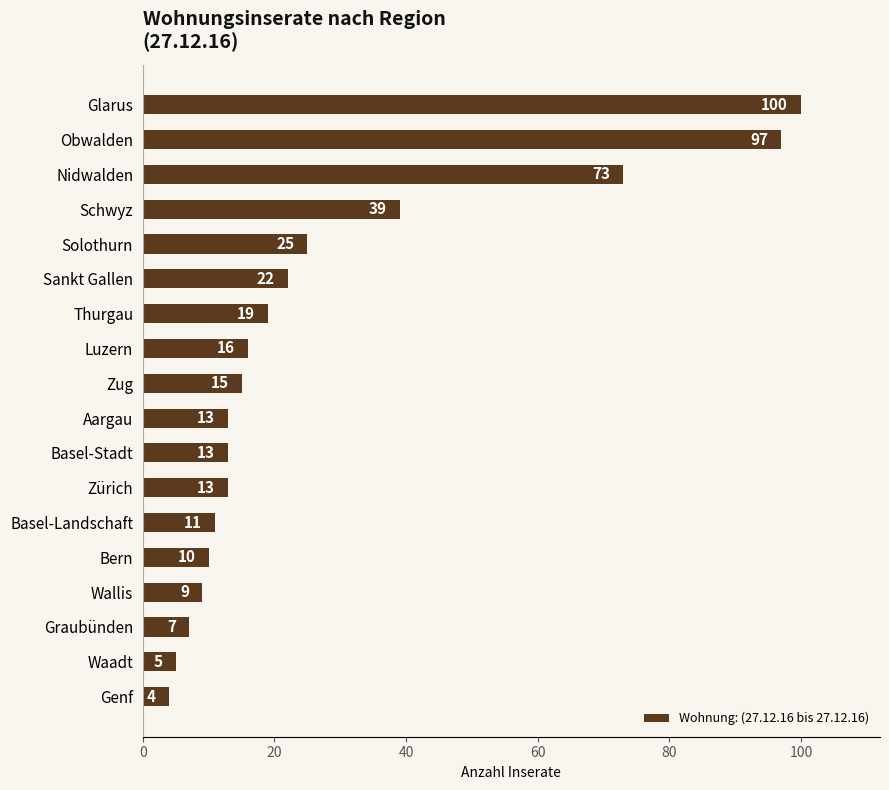

The value at Thurgau is 10. True or false?

False